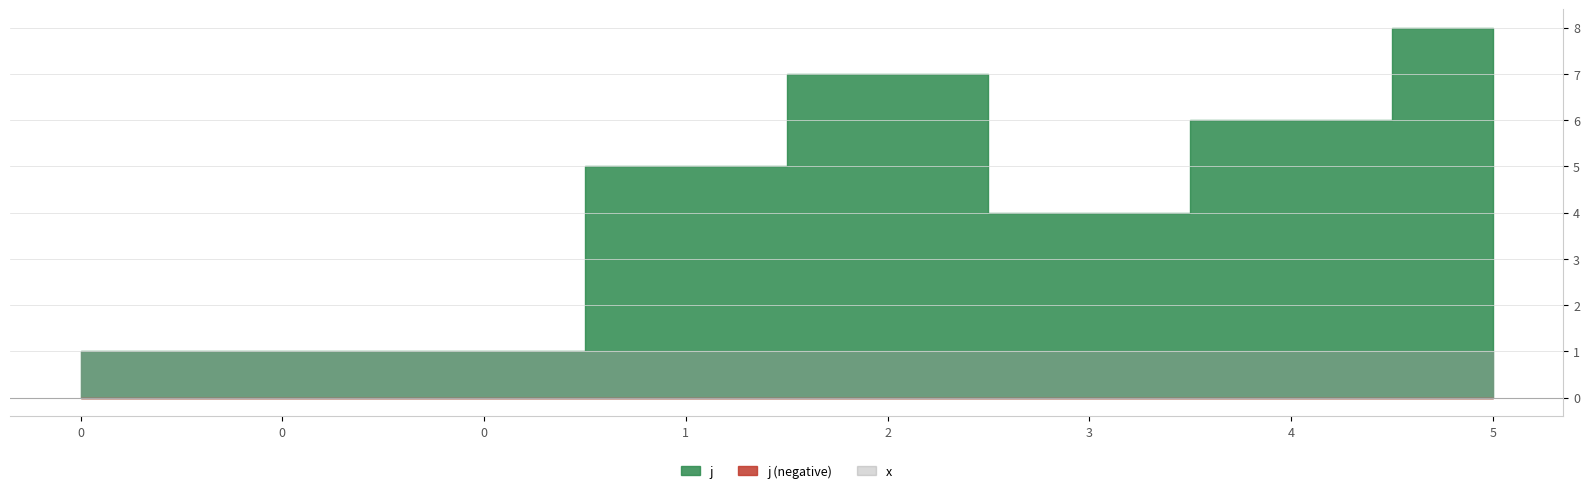

Is it true that j equals 1 at 0?

True